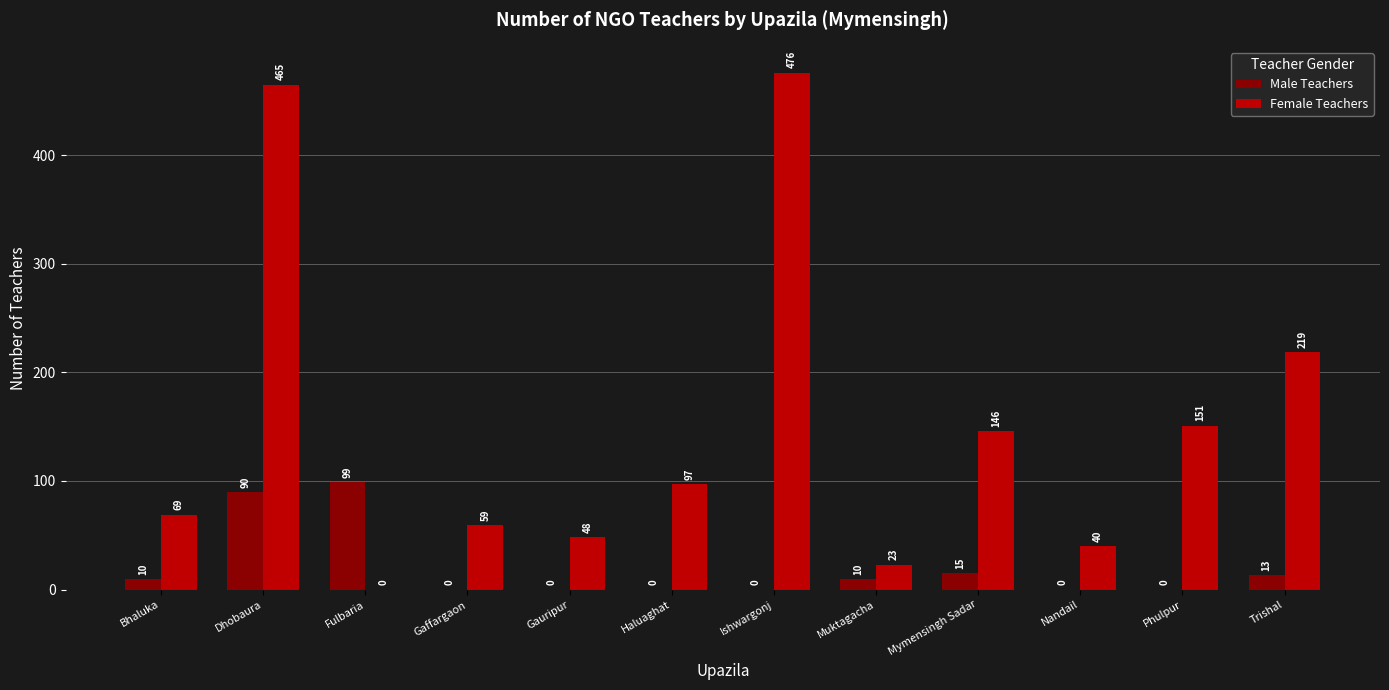

Which category has the highest value across all series?

Ishwargonj